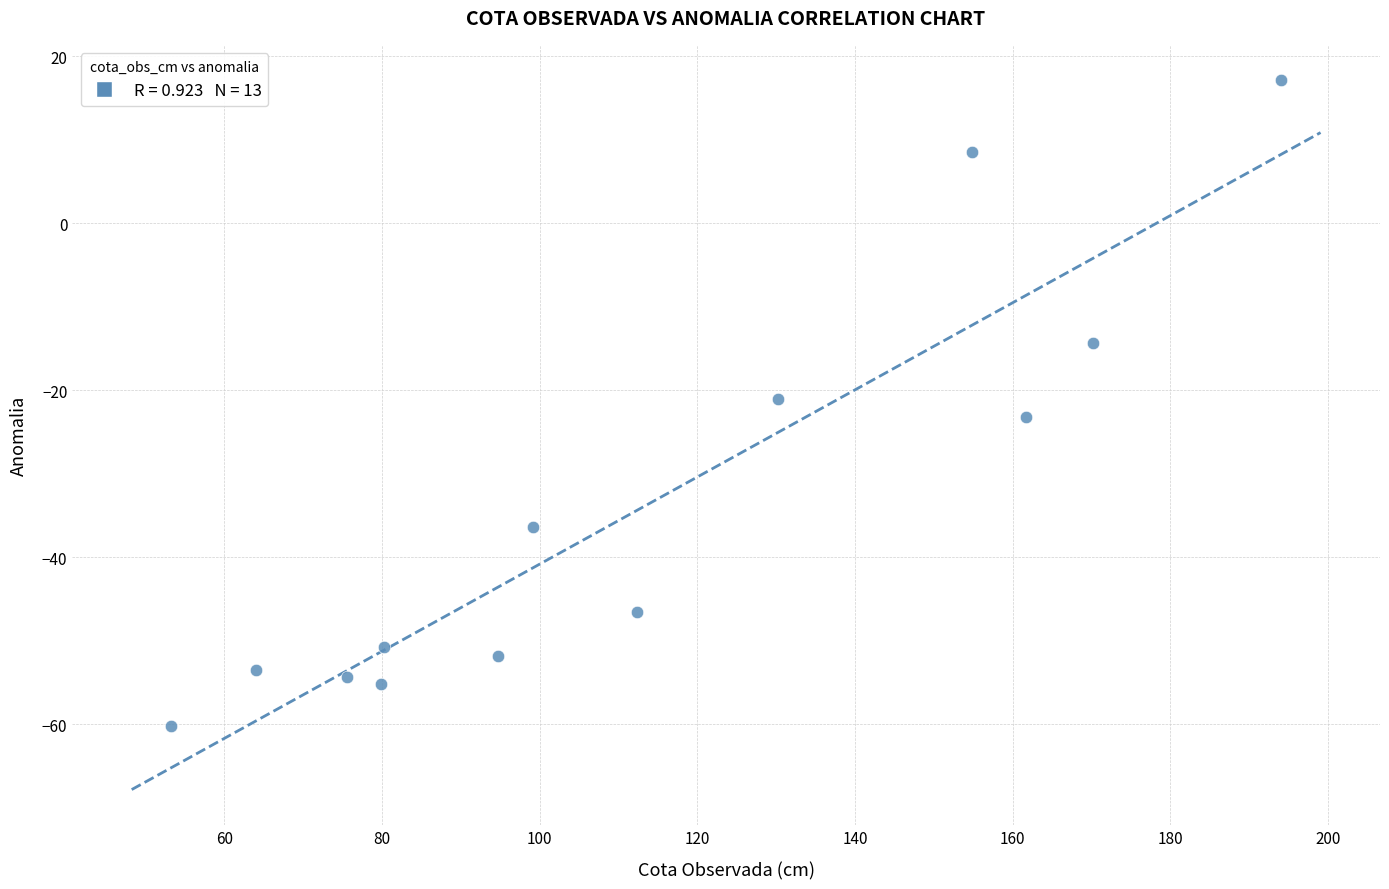

What is the range of X values (max minus min)?

140.8